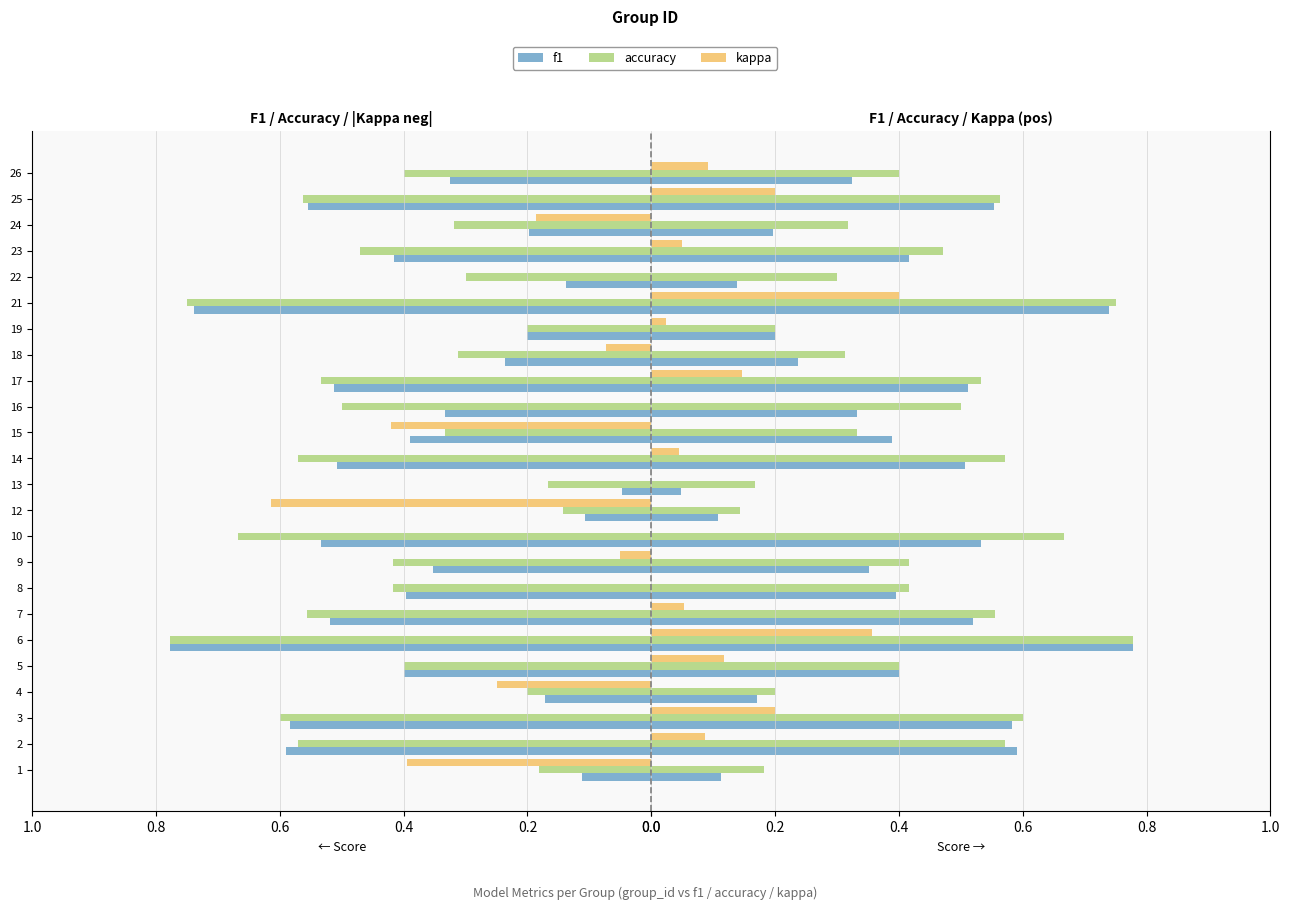

Which series changed the most between 2 and 6?

kappa (pos)